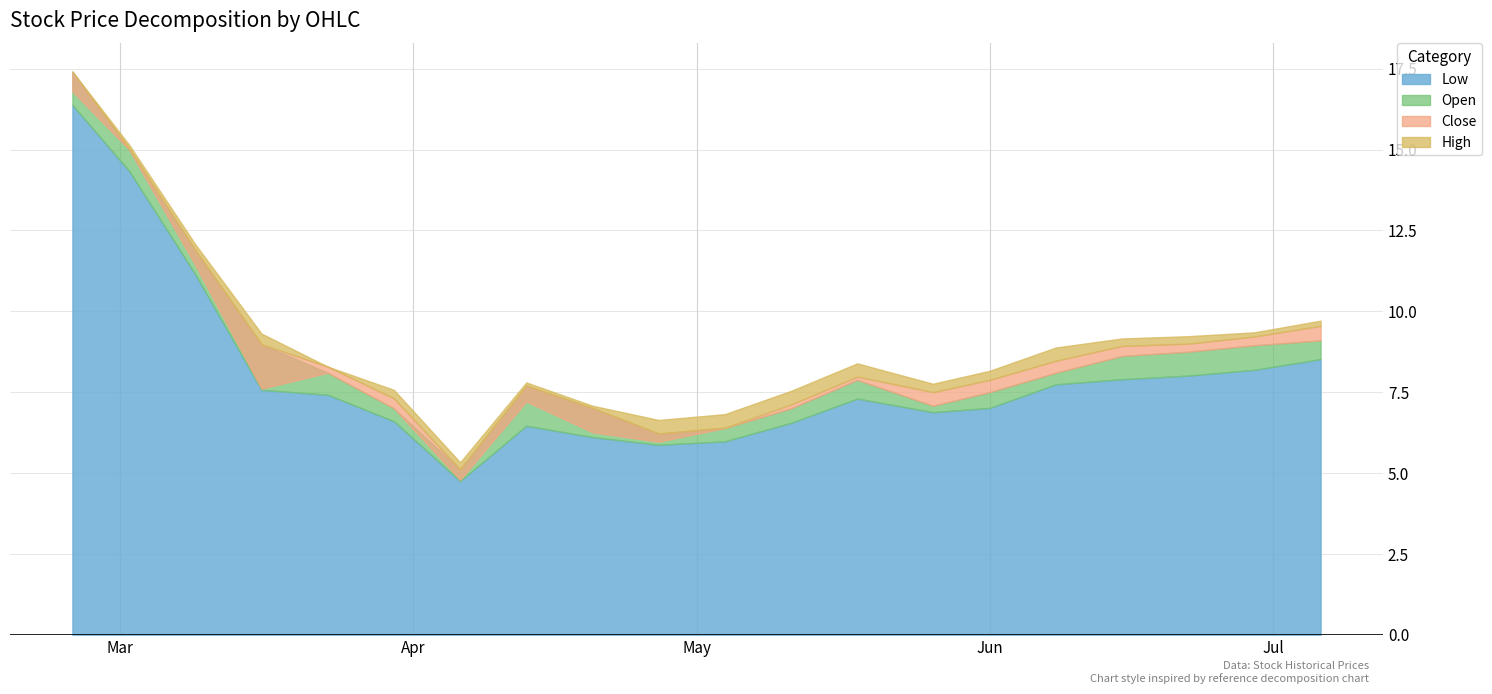

What is the label of the 13th point from the left?

2020-05-18